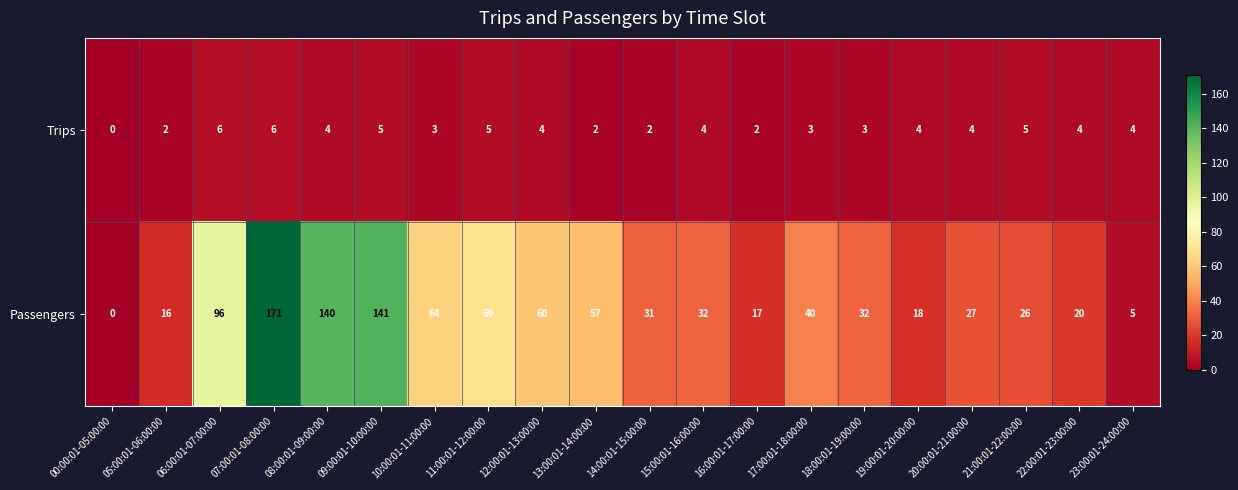

Which series has the largest total across all categories?

Passengers